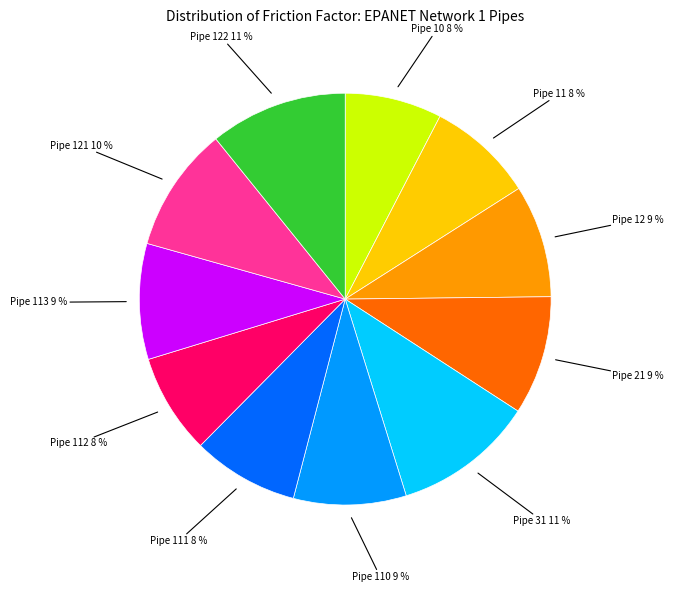

The Pipe 121 slice represents 10% of the pie. True or false?

True